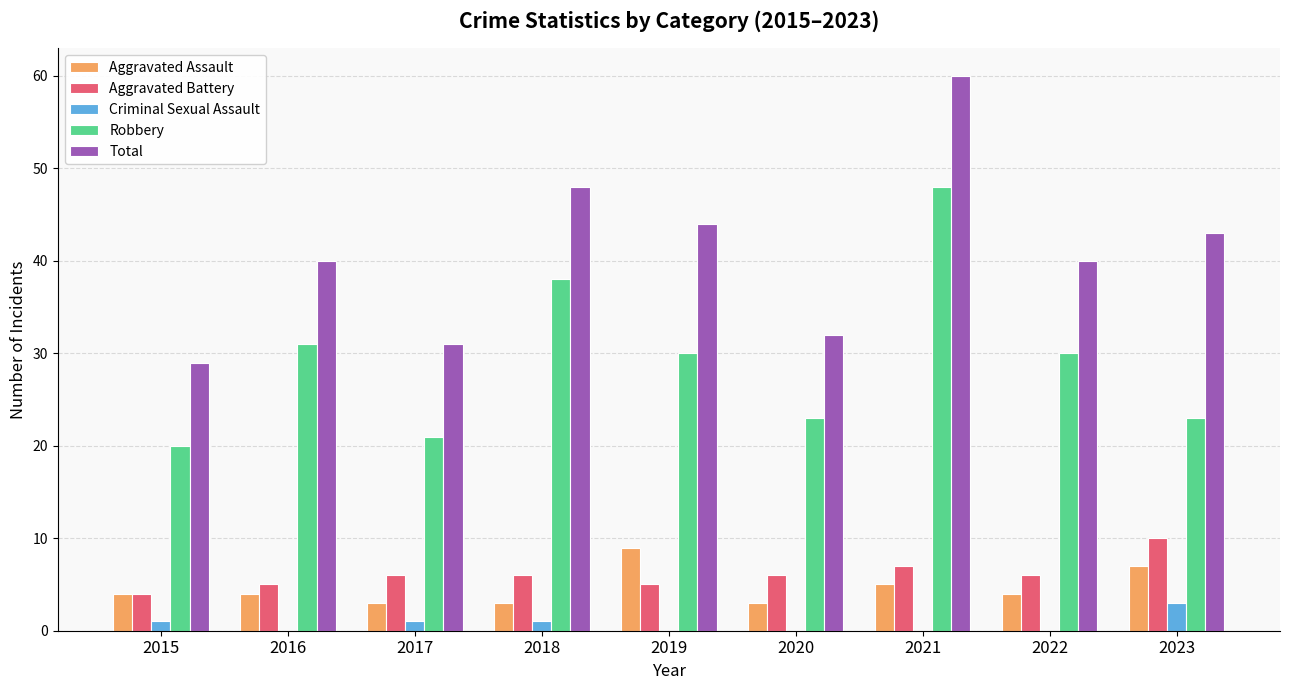

Reading left to right, list all the values displayed in this chart.

Aggravated Assault: 2015=4	2016=4	2017=3	2018=3	2019=9	2020=3	2021=5	2022=4	2023=7
Aggravated Battery: 2015=4	2016=5	2017=6	2018=6	2019=5	2020=6	2021=7	2022=6	2023=10
Criminal Sexual Assault: 2015=1	2016=0	2017=1	2018=1	2019=0	2020=0	2021=0	2022=0	2023=3
Robbery: 2015=20	2016=31	2017=21	2018=38	2019=30	2020=23	2021=48	2022=30	2023=23
Total: 2015=29	2016=40	2017=31	2018=48	2019=44	2020=32	2021=60	2022=40	2023=43